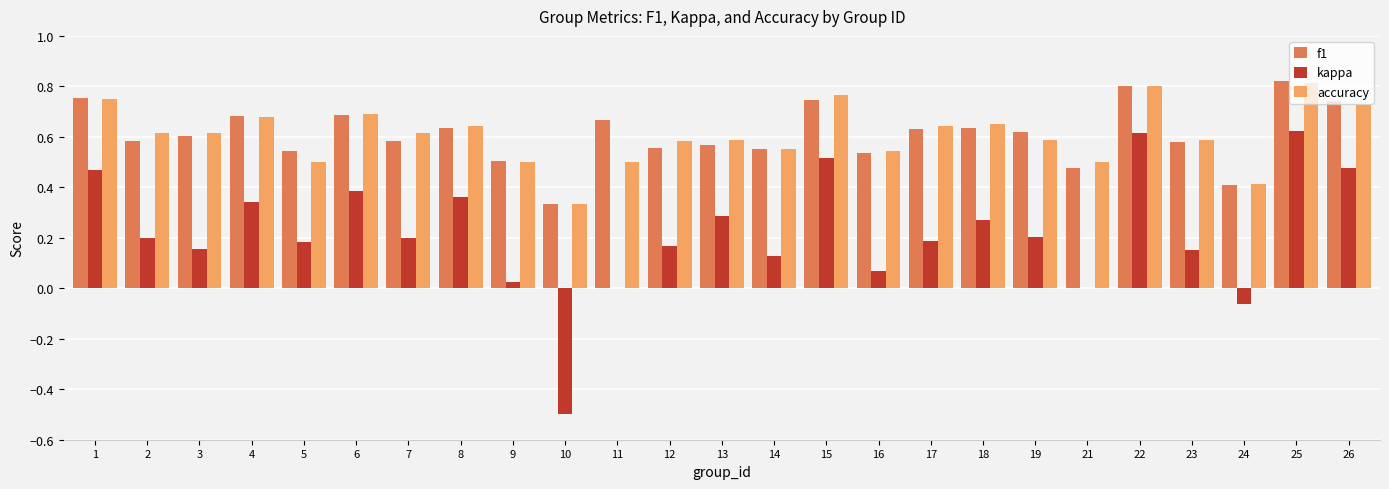

How many distinct data groups are displayed?

3